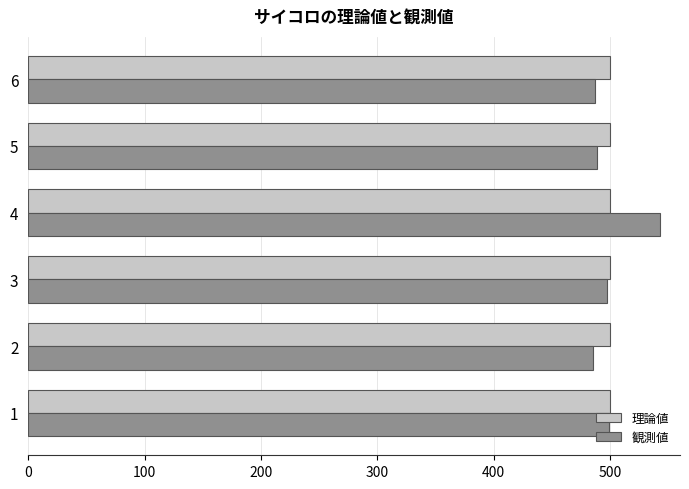

What is the total value across all series at 2?

985